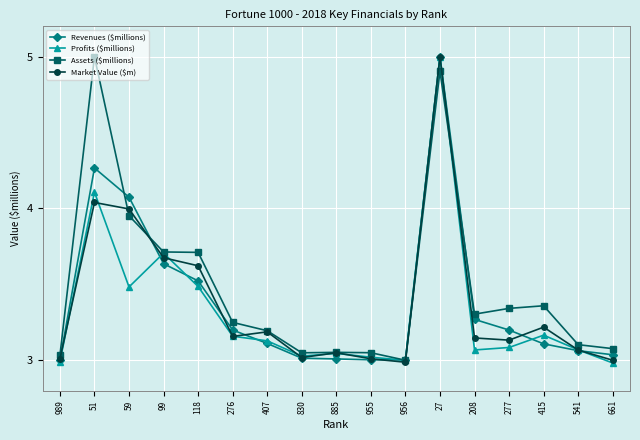

At which label does Profits ($millions) reach its peak?

27